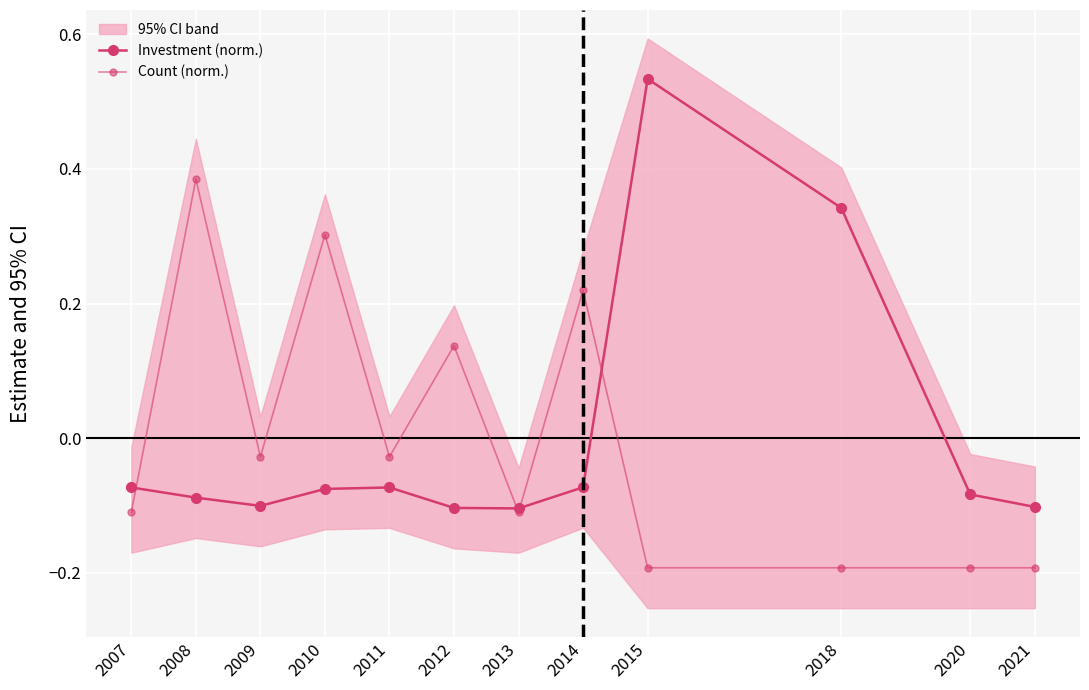

What are all the series names shown in the legend?

Investment (norm.), Count (norm.)